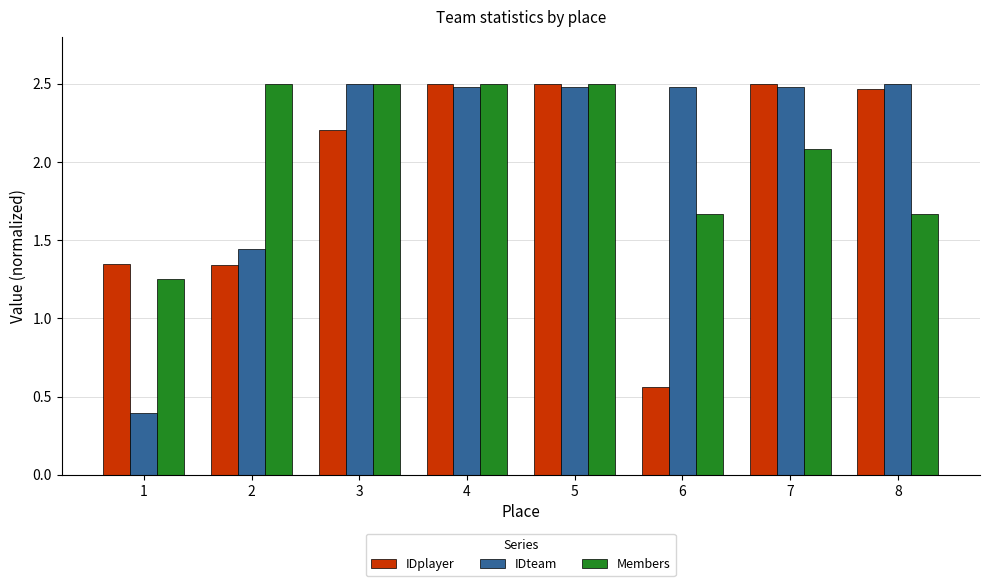

What is the spread (max minus min) of values at 1?

0.9